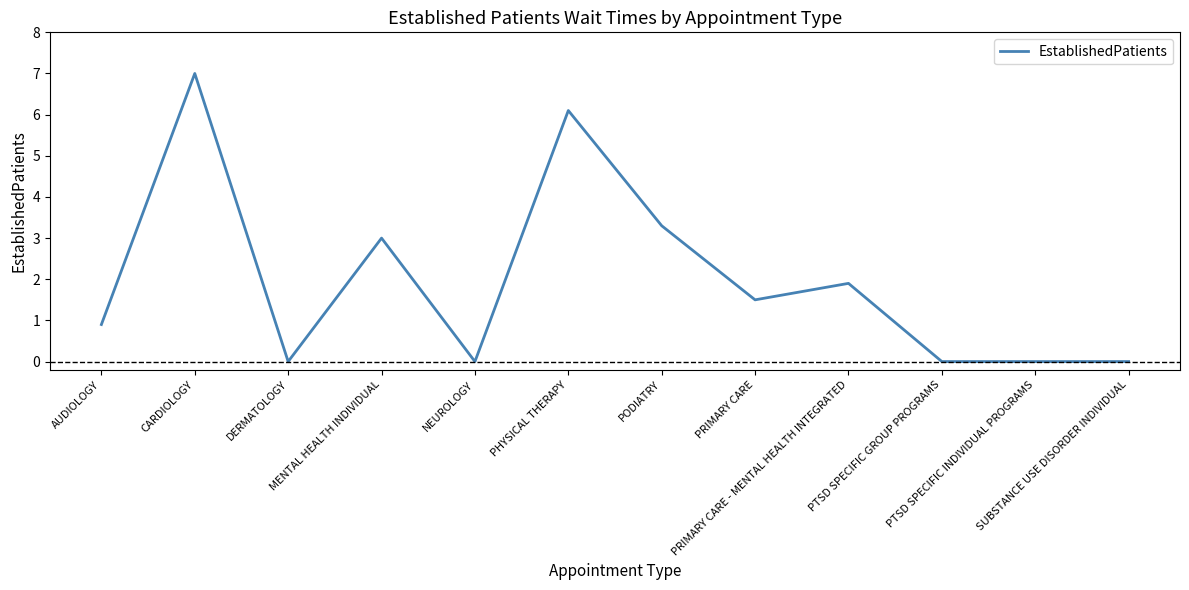

Which category has the highest value across all series?

CARDIOLOGY